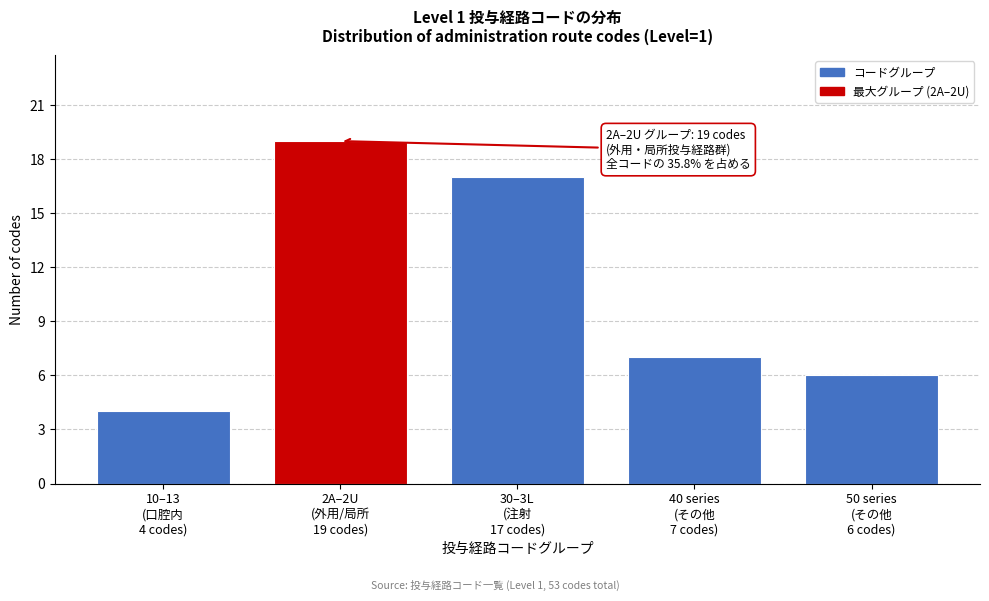

Reading left to right, list all the values displayed in this chart.

4	19	17	7	6